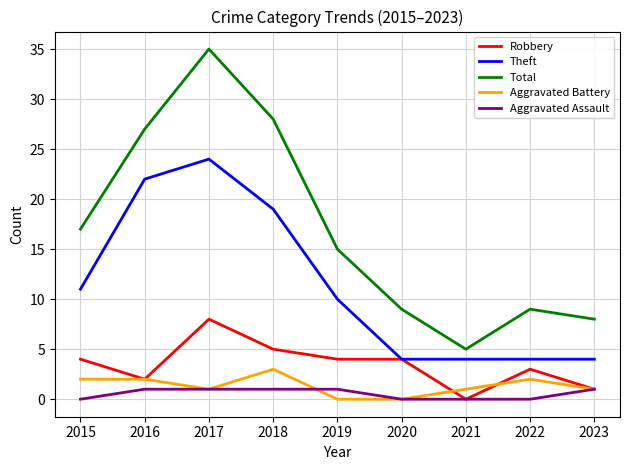

True or false: Theft and Total intersect in this chart.

False